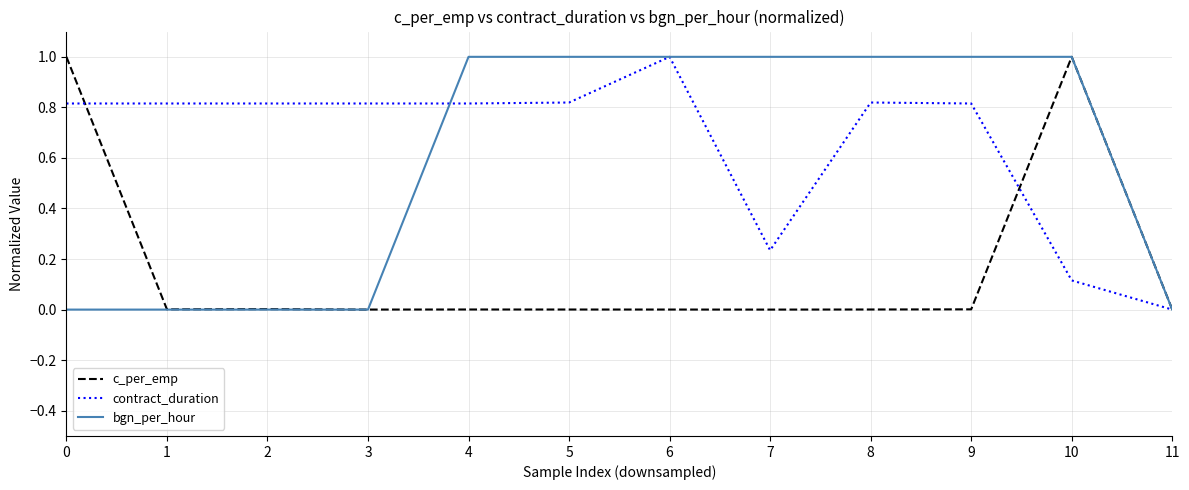

True or false: c_per_emp has a value of 0.6 at 0.

False